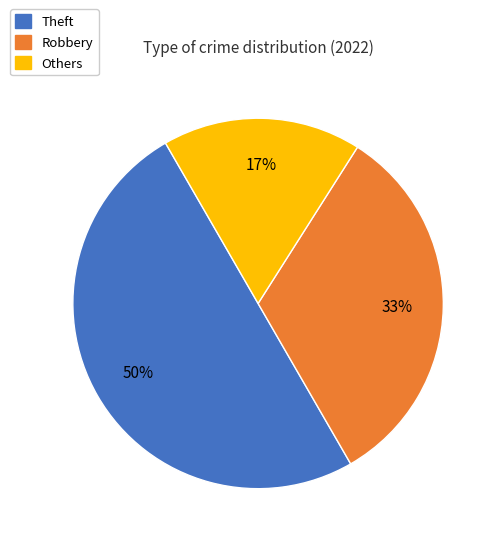

How many slices are in this pie chart?

3